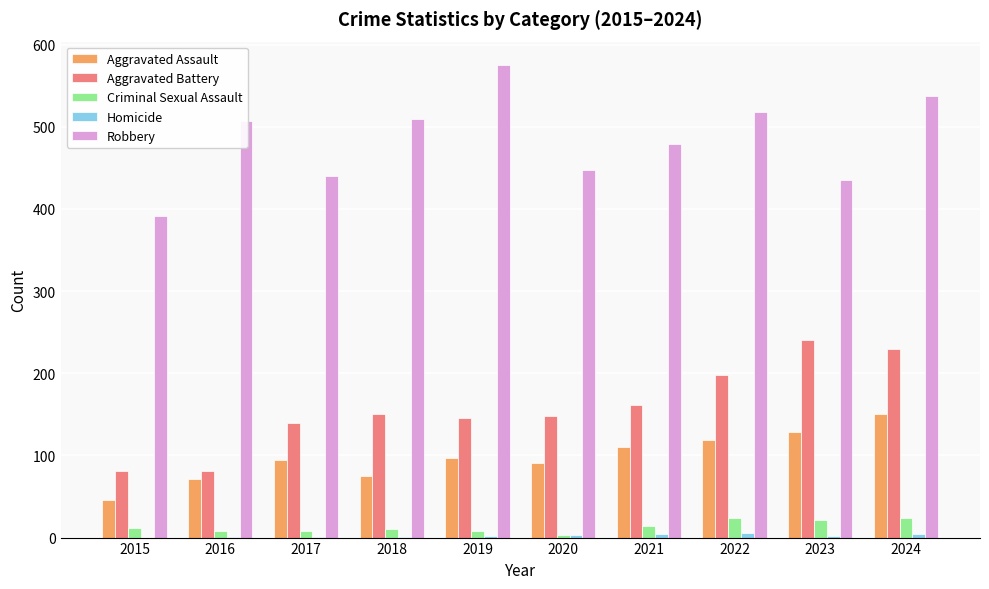

What is the sum of all Criminal Sexual Assault values?

133